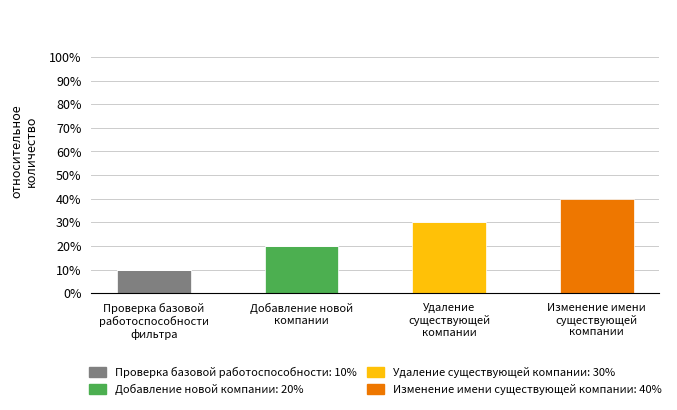

Are the bars grouped side by side (vs. stacked)?

No